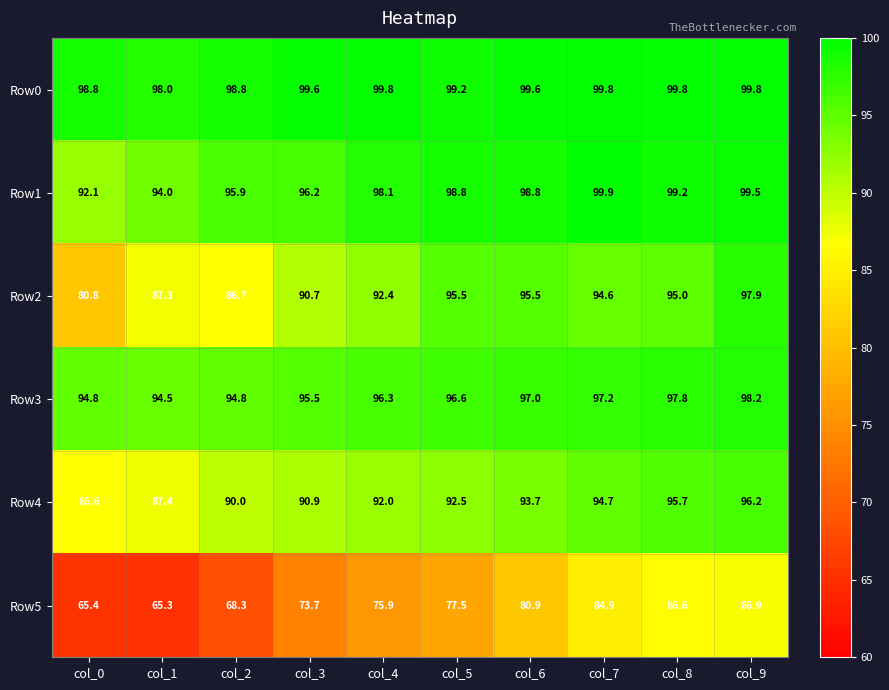

At which category does the chart reach its minimum across all series?

col_1